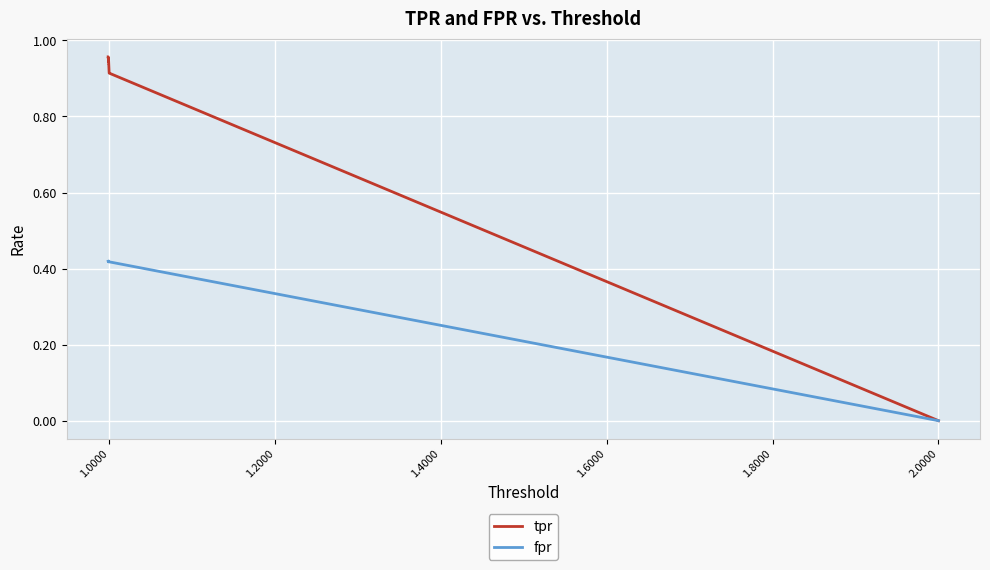

True or false: fpr has a value of 0.6 at 11.

False